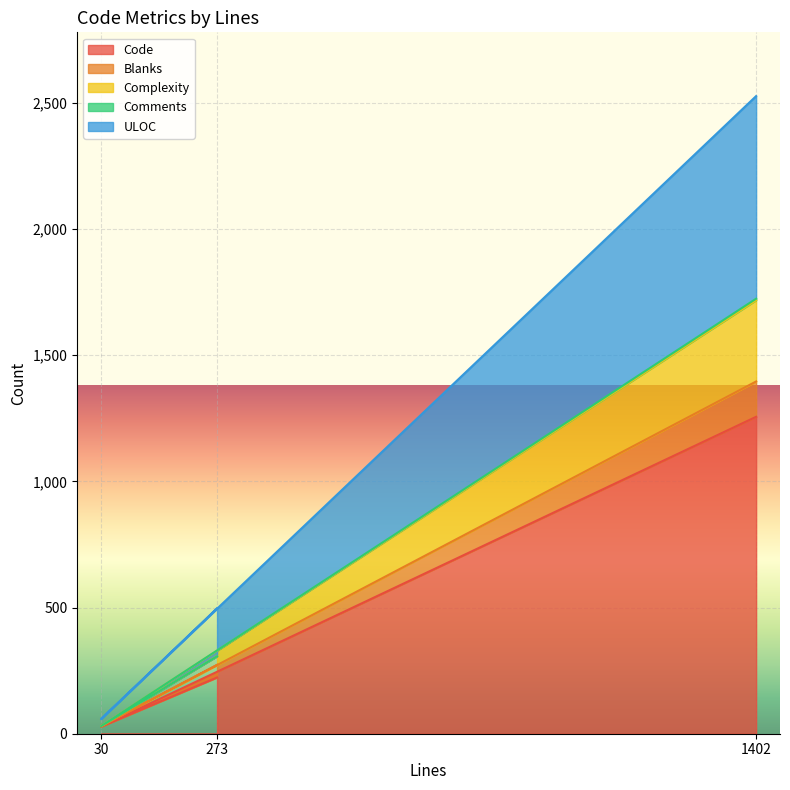

What is the spread (max minus min) of values at 273?

274